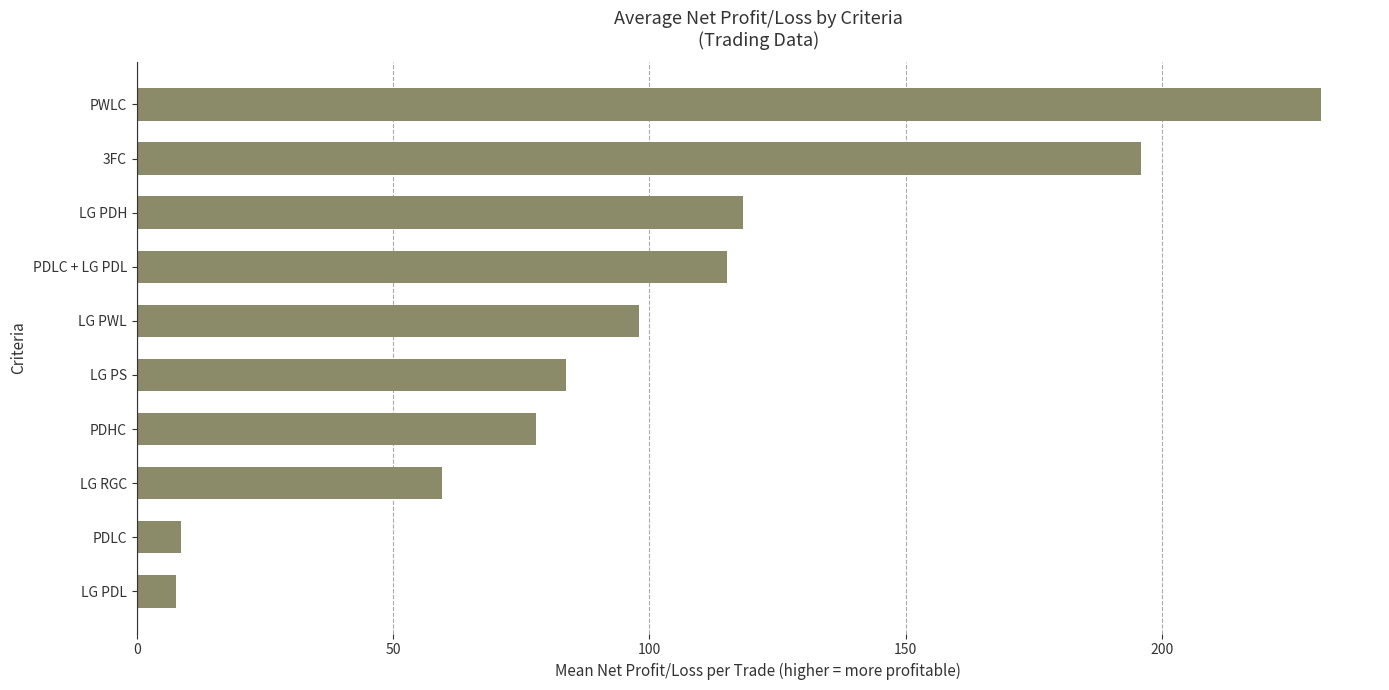

The value at 3FC is 196.0. True or false?

True